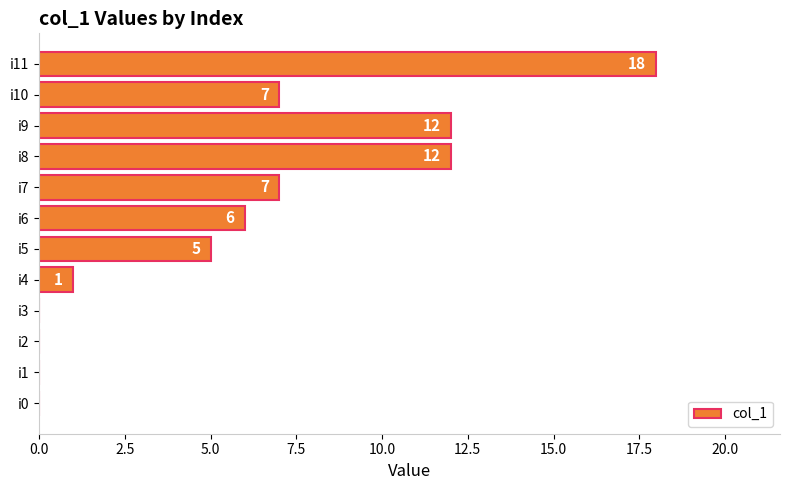

Which has a higher value, i2 or i10?

i10